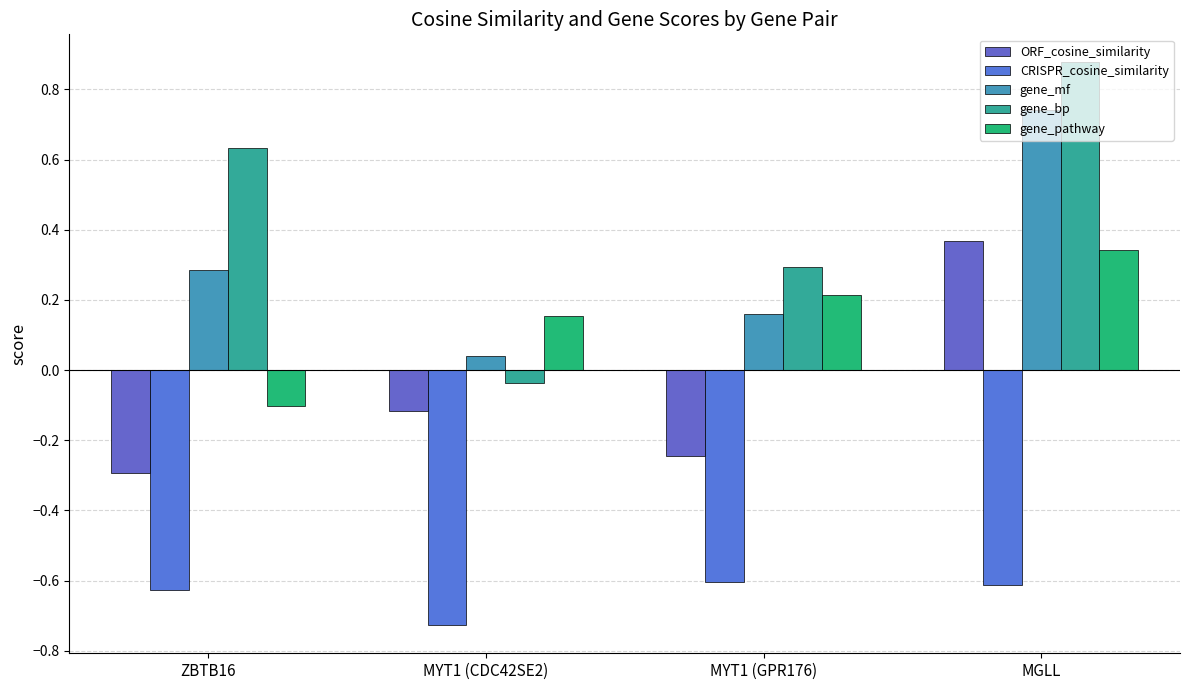

Reading left to right, list all the values displayed in this chart.

ORF_cosine_similarity: ZBTB16=-0.3	MYT1 (CDC42SE2)=-0.1	MYT1 (GPR176)=-0.2	MGLL=0.4
CRISPR_cosine_similarity: ZBTB16=-0.6	MYT1 (CDC42SE2)=-0.7	MYT1 (GPR176)=-0.6	MGLL=-0.6
gene_mf: ZBTB16=0.3	MYT1 (CDC42SE2)=0.0	MYT1 (GPR176)=0.2	MGLL=0.7
gene_bp: ZBTB16=0.6	MYT1 (CDC42SE2)=-0.0	MYT1 (GPR176)=0.3	MGLL=0.9
gene_pathway: ZBTB16=-0.1	MYT1 (CDC42SE2)=0.2	MYT1 (GPR176)=0.2	MGLL=0.3